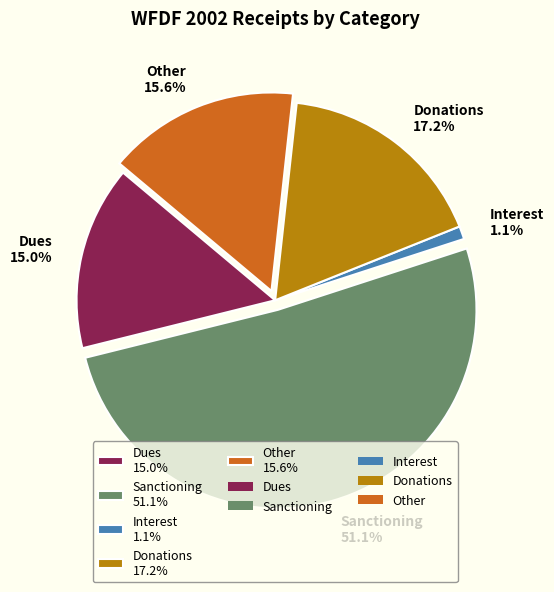

Between Interest and Donations, which is larger?

Donations